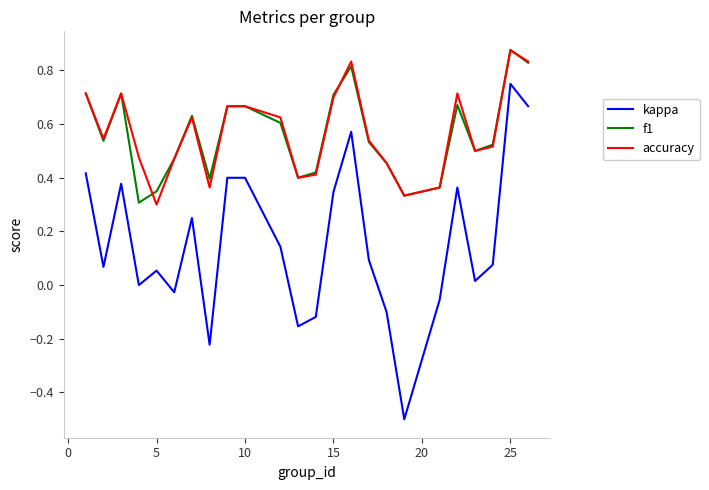

True or false: accuracy and kappa intersect in this chart.

False